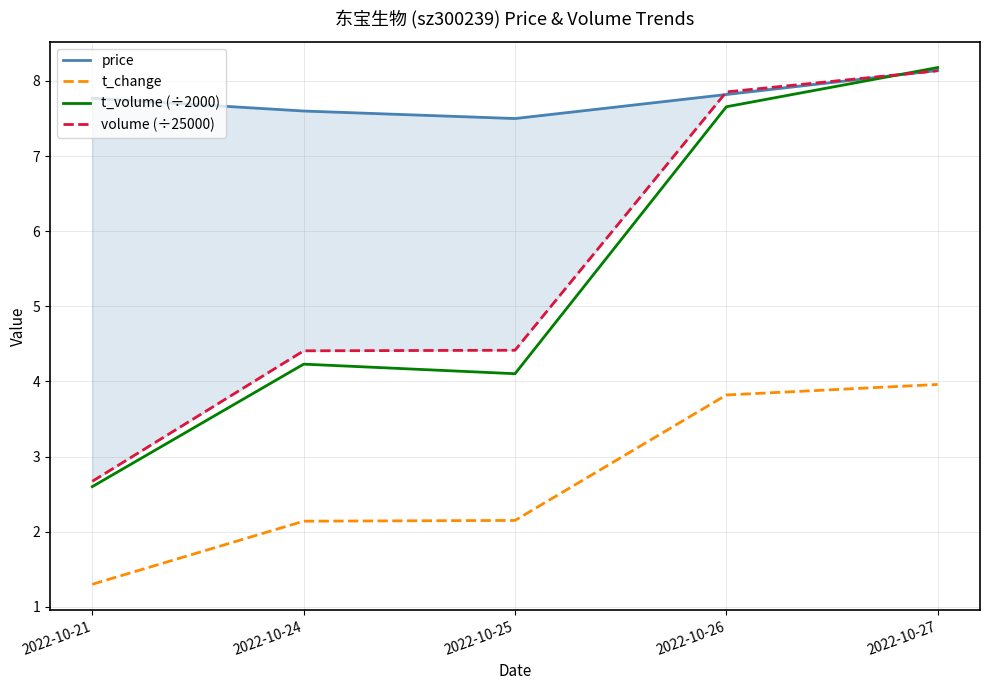

Rank the categories by t_change value from highest to lowest.

2022-10-27, 2022-10-26, 2022-10-25, 2022-10-24, 2022-10-21